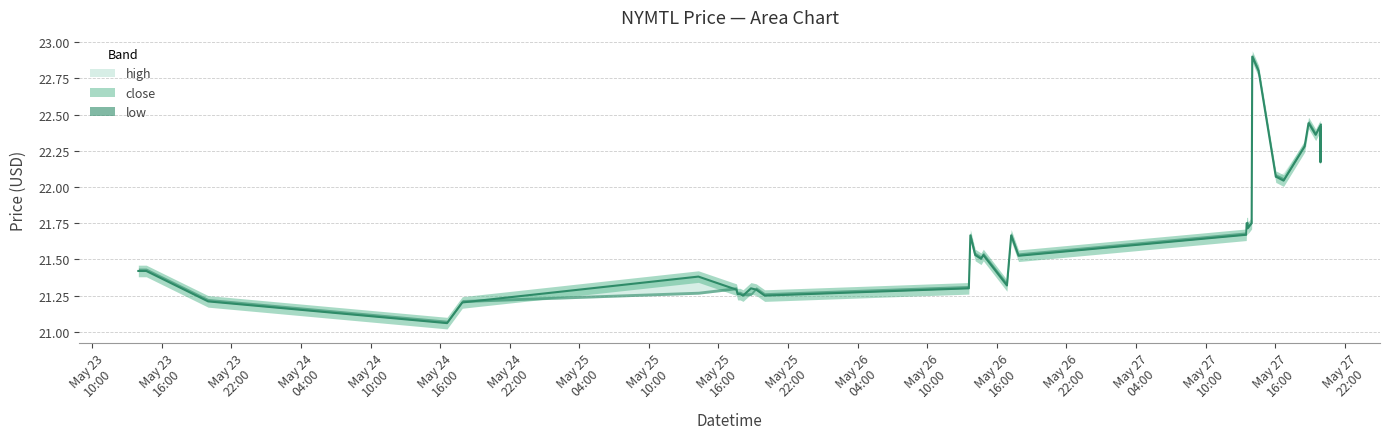

Does the chart display data point markers on the line(s)?

No